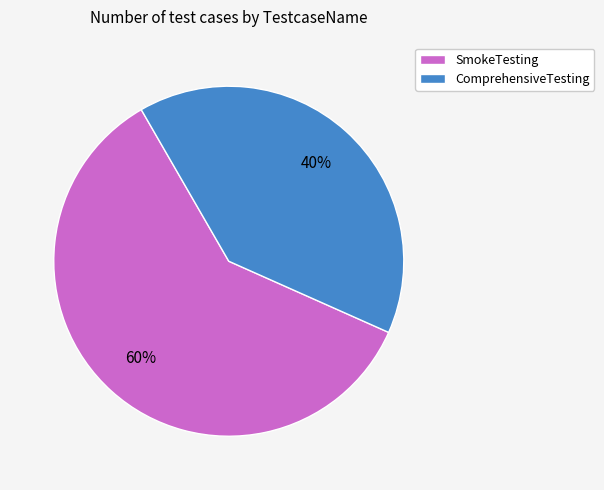

Rank the categories by value from lowest to highest.

ComprehensiveTesting, SmokeTesting